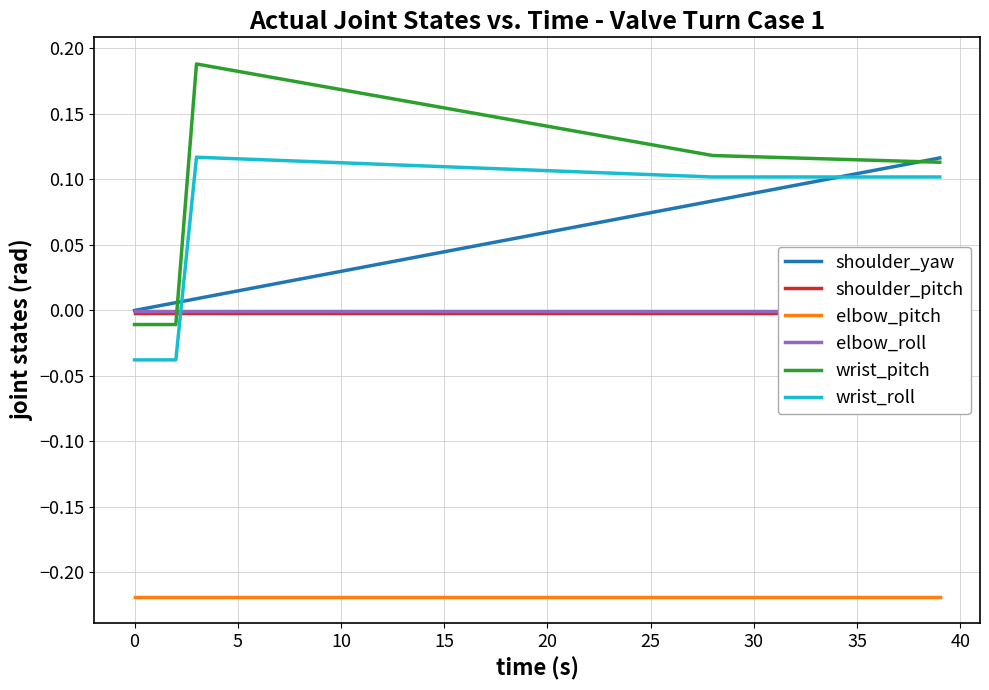

Reading left to right, list all the values displayed in this chart.

shoulder_yaw: 0.0	0.0	0.0	0.0	0.0	0.0	0.0	0.0	0.0	0.0	0.0	0.0	0.0	0.0	0.0	0.0	0.0	0.1	0.1	0.1	0.1	0.1	0.1	0.1	0.1	0.1	0.1	0.1	0.1	0.1	0.1	0.1	0.1	0.1	0.1	0.1	0.1	0.1	0.1	0.1
shoulder_pitch: -0.0	-0.0	-0.0	-0.0	-0.0	-0.0	-0.0	-0.0	-0.0	-0.0	-0.0	-0.0	-0.0	-0.0	-0.0	-0.0	-0.0	-0.0	-0.0	-0.0	-0.0	-0.0	-0.0	-0.0	-0.0	-0.0	-0.0	-0.0	-0.0	-0.0	-0.0	-0.0	-0.0	-0.0	-0.0	-0.0	-0.0	-0.0	-0.0	-0.0
elbow_pitch: -0.2	-0.2	-0.2	-0.2	-0.2	-0.2	-0.2	-0.2	-0.2	-0.2	-0.2	-0.2	-0.2	-0.2	-0.2	-0.2	-0.2	-0.2	-0.2	-0.2	-0.2	-0.2	-0.2	-0.2	-0.2	-0.2	-0.2	-0.2	-0.2	-0.2	-0.2	-0.2	-0.2	-0.2	-0.2	-0.2	-0.2	-0.2	-0.2	-0.2
elbow_roll: -0.0	-0.0	-0.0	-0.0	-0.0	-0.0	-0.0	-0.0	-0.0	-0.0	-0.0	-0.0	-0.0	-0.0	-0.0	-0.0	-0.0	-0.0	-0.0	-0.0	-0.0	-0.0	-0.0	-0.0	-0.0	-0.0	-0.0	-0.0	-0.0	-0.0	-0.0	-0.0	-0.0	-0.0	-0.0	-0.0	-0.0	-0.0	-0.0	-0.0
wrist_pitch: -0.0	-0.0	-0.0	0.2	0.2	0.2	0.2	0.2	0.2	0.2	0.2	0.2	0.2	0.2	0.2	0.2	0.2	0.1	0.1	0.1	0.1	0.1	0.1	0.1	0.1	0.1	0.1	0.1	0.1	0.1	0.1	0.1	0.1	0.1	0.1	0.1	0.1	0.1	0.1	0.1
wrist_roll: -0.0	-0.0	-0.0	0.1	0.1	0.1	0.1	0.1	0.1	0.1	0.1	0.1	0.1	0.1	0.1	0.1	0.1	0.1	0.1	0.1	0.1	0.1	0.1	0.1	0.1	0.1	0.1	0.1	0.1	0.1	0.1	0.1	0.1	0.1	0.1	0.1	0.1	0.1	0.1	0.1